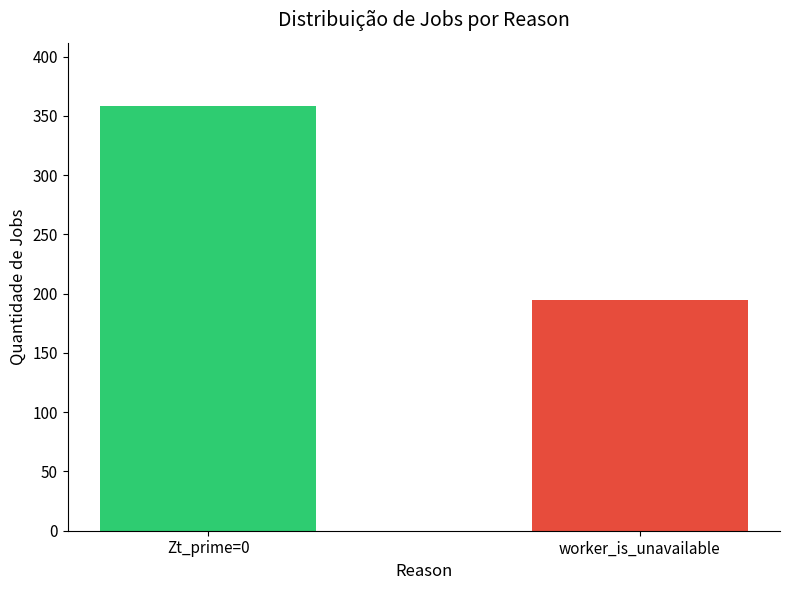

The chart shows a value of 195 at worker_is_unavailable. True or false?

True